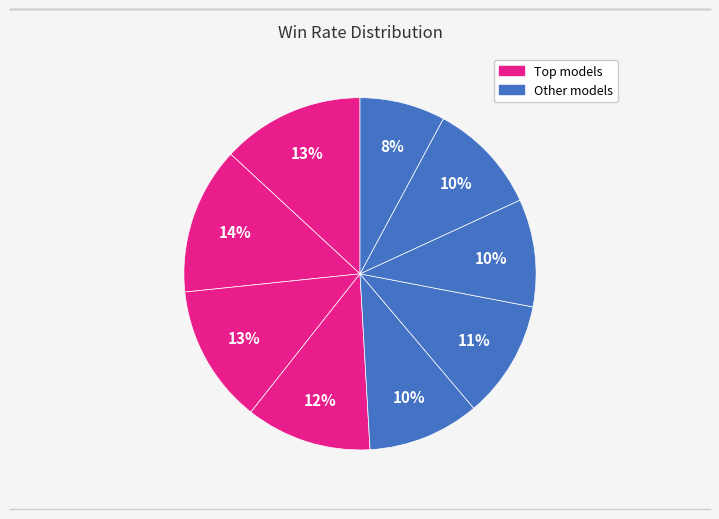

To the nearest percent, what is the difference between the largest and smallest slice percentages?

6%